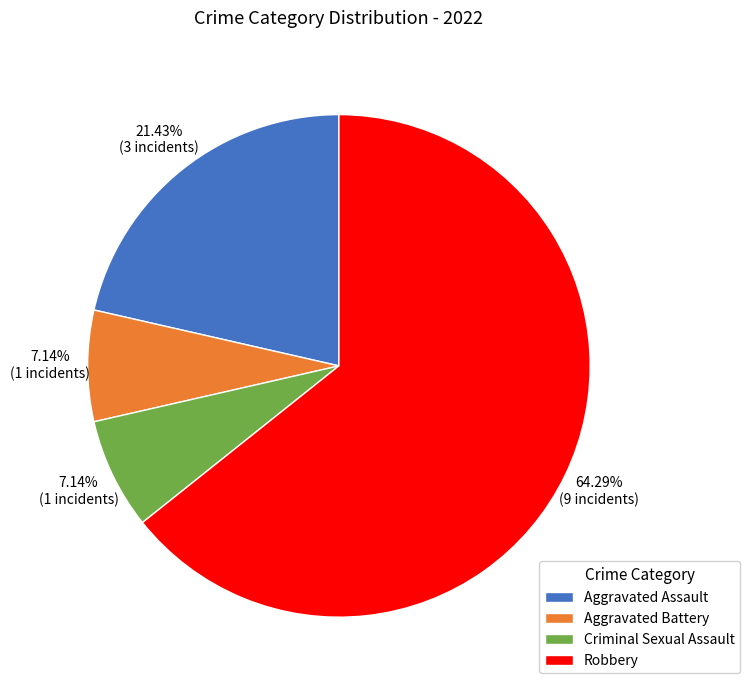

What is the ratio of the value at Aggravated Battery to the value at Criminal Sexual Assault?

1.0